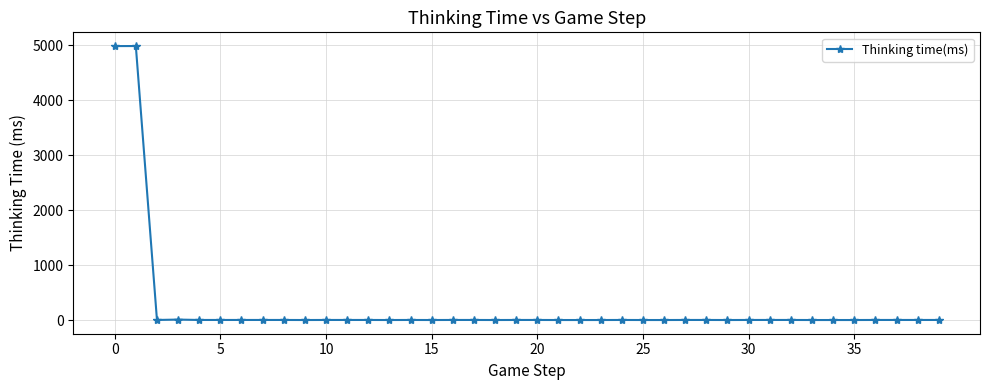

What is the average value?

250